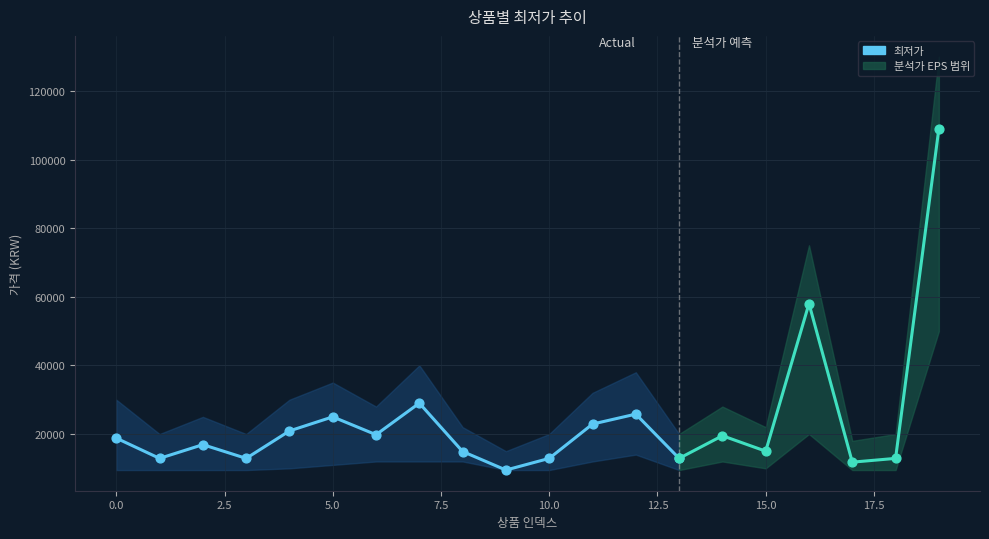

Which has a higher value, 7.5 or 13?

7.5